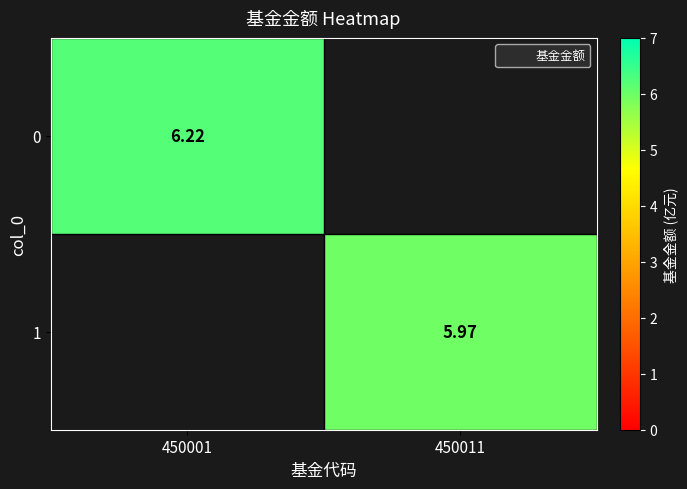

At how many categories does at least one series exceed 2?

2